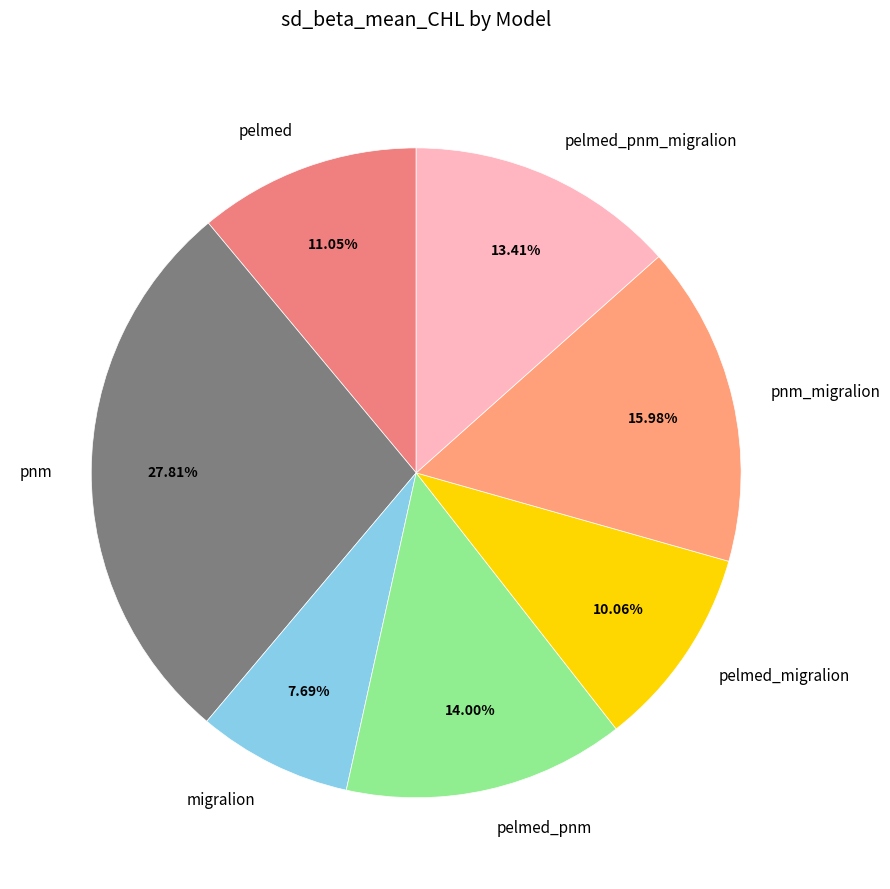

To the nearest percent, what percentage of the pie is pelmed_pnm?

14%